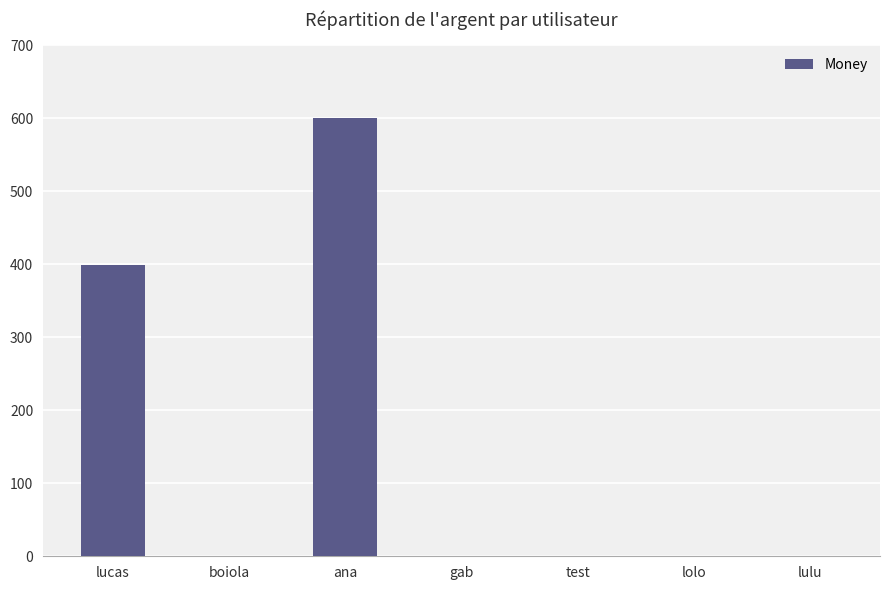

Which category has the highest value across all series?

ana